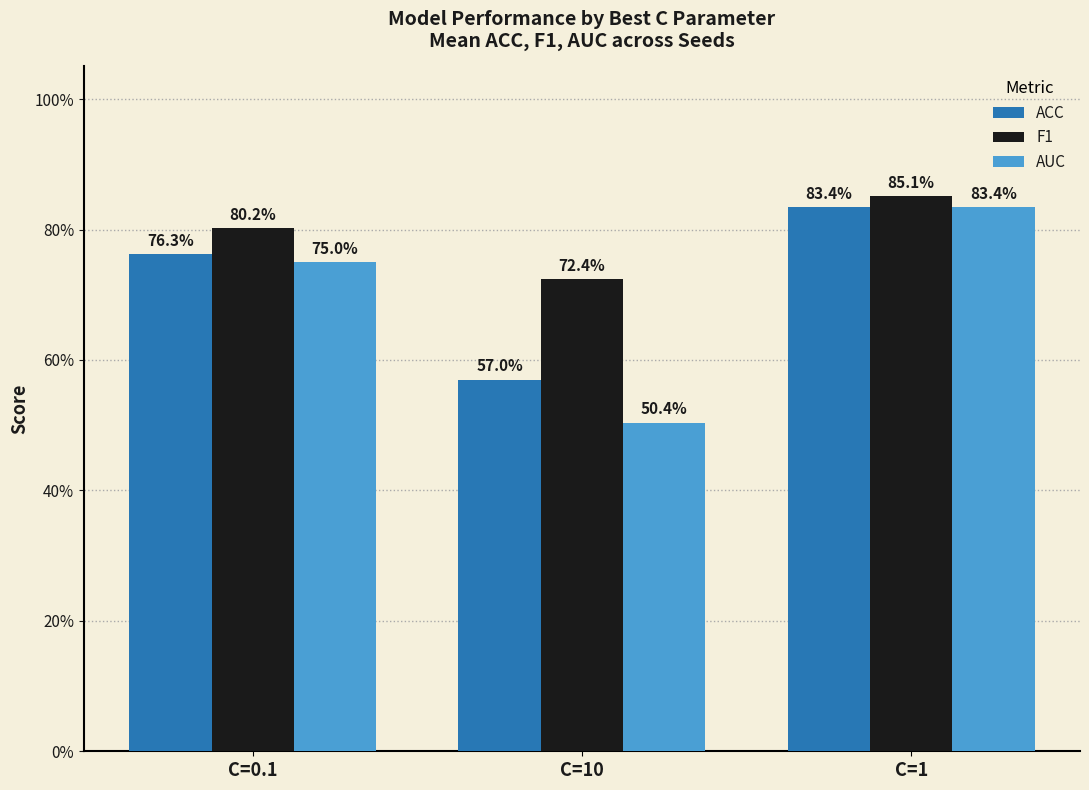

Is the value of AUC at C=10 greater than the value of F1 at C=1?

No